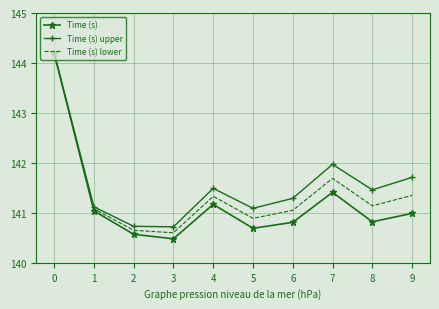

Rank the series at 9 from highest to lowest value.

Time (s) upper, Time (s) lower, Time (s)